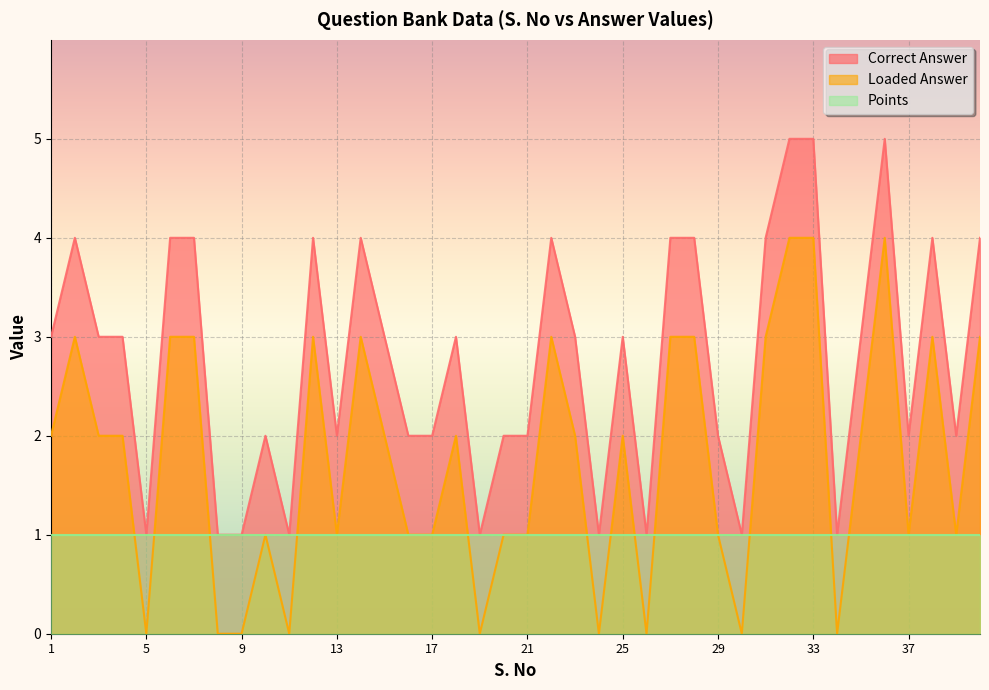

In Loaded Answer, how many points are lower than both neighbors (excluding endpoints)?

10